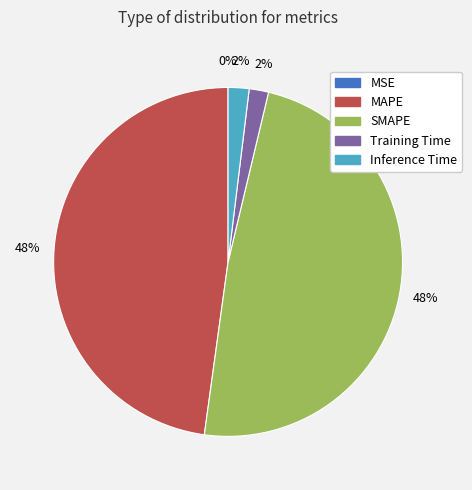

The MAPE slice represents 48% of the pie. True or false?

True